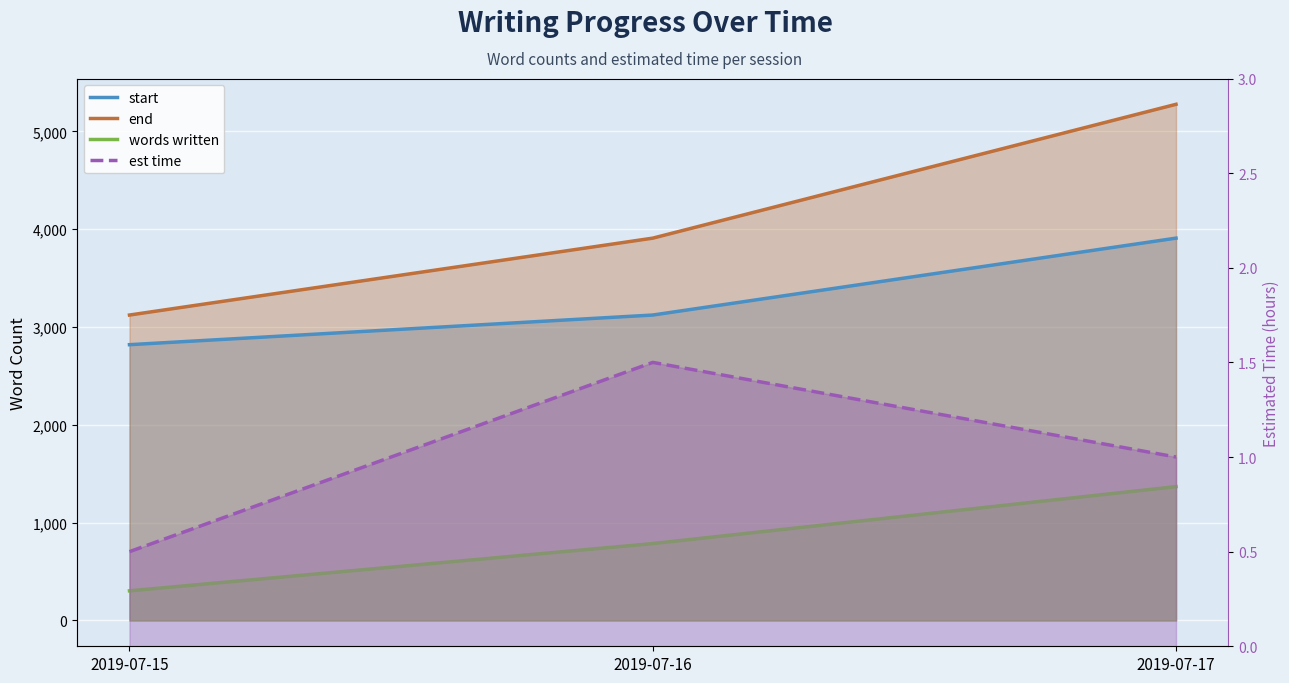

What are all the series names shown in the legend?

start, end, words written, est time